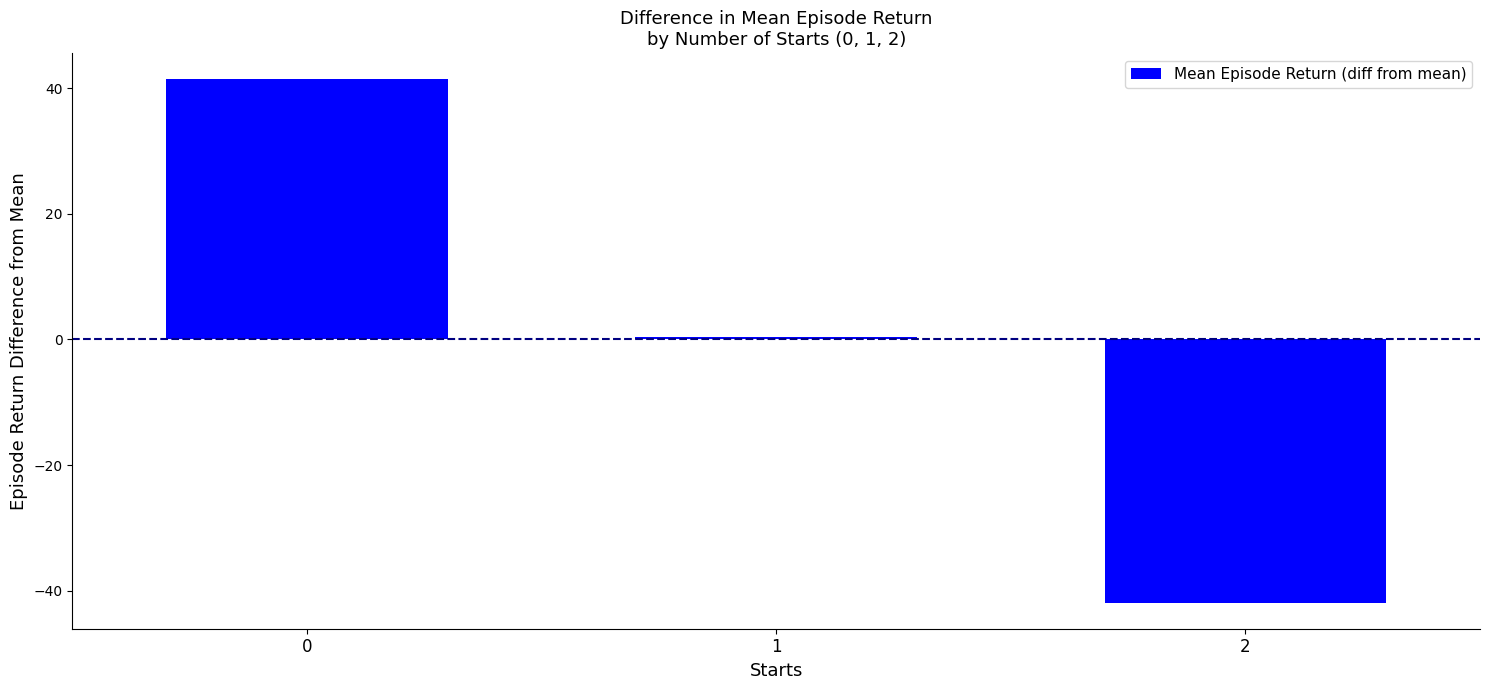

How many data points are less than 0?

1